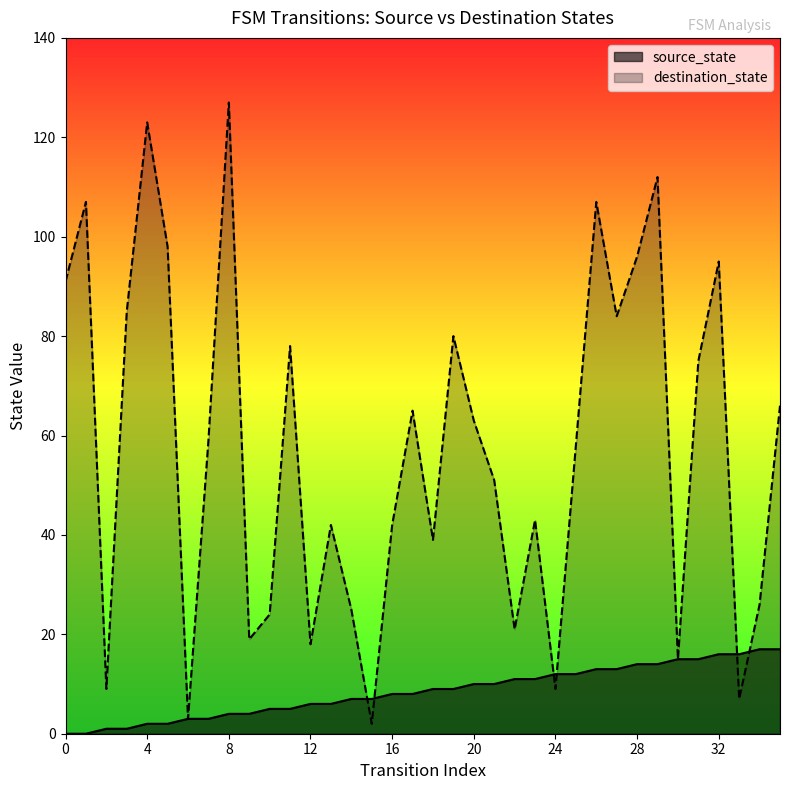

Reading left to right, list all the values displayed in this chart.

source_state: 0	0	1	1	2	2	3	3	4	4	5	5	6	6	7	7	8	8	9	9	10	10	11	11	12	12	13	13	14	14	15	15	16	16	17	17
destination_state: 91	107	9	85	123	98	3	59	127	19	24	78	18	42	25	2	42	65	39	80	63	51	21	43	9	58	107	84	96	112	15	75	95	7	26	66